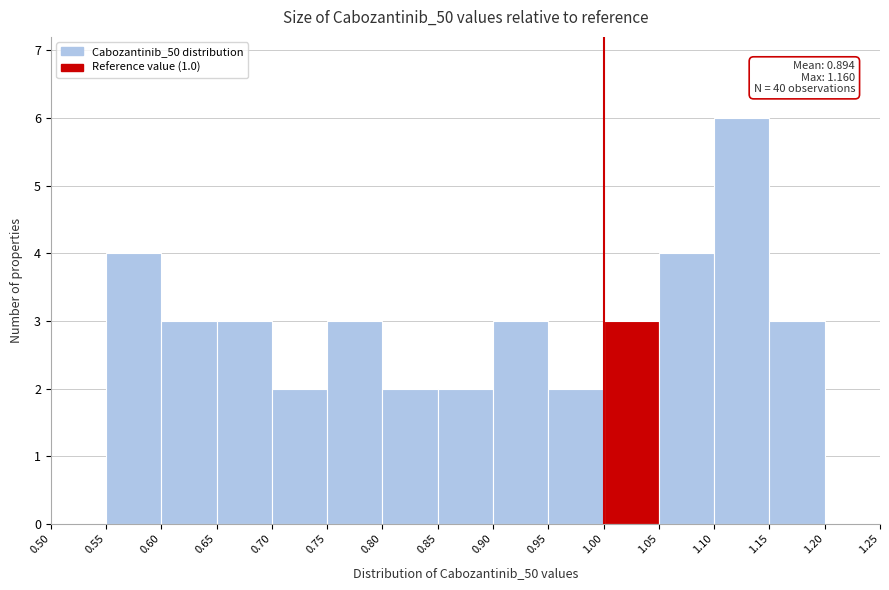

Over which range of the x-axis is the bar tallest?

1.10 to 1.15